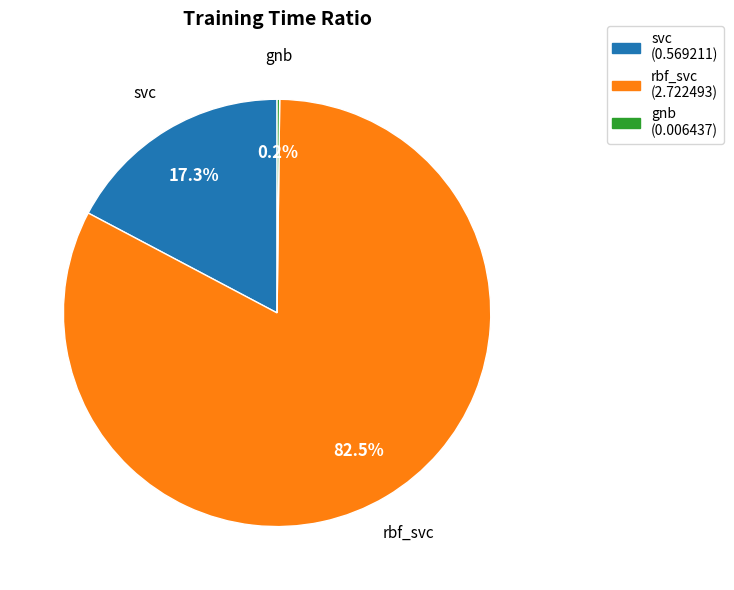

Does any single category account for the majority?

Yes